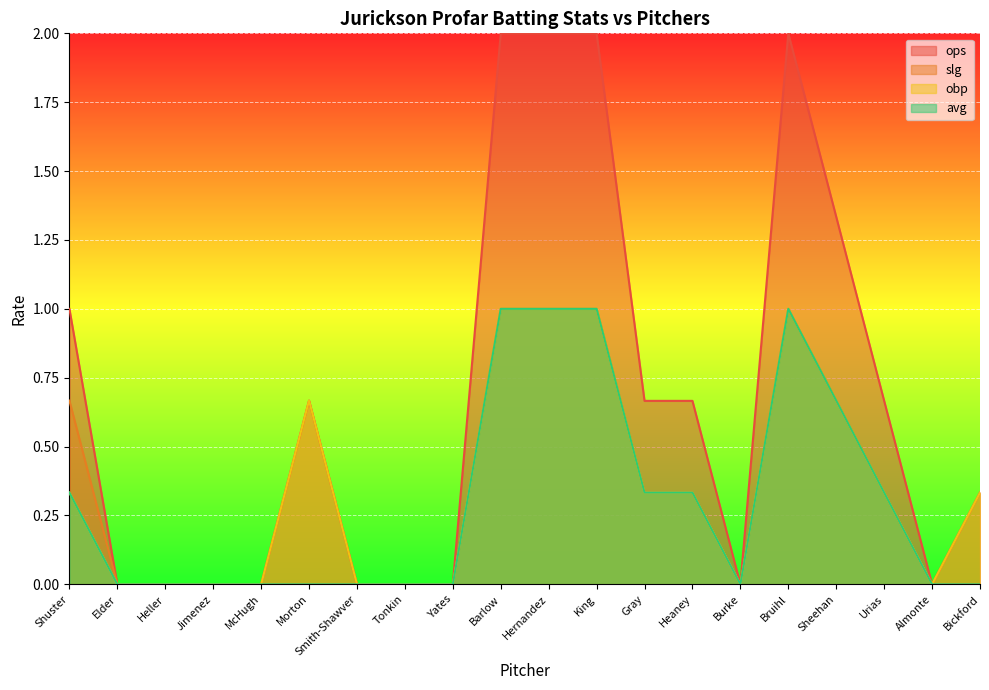

How many interior local valleys does the obp series have?

2